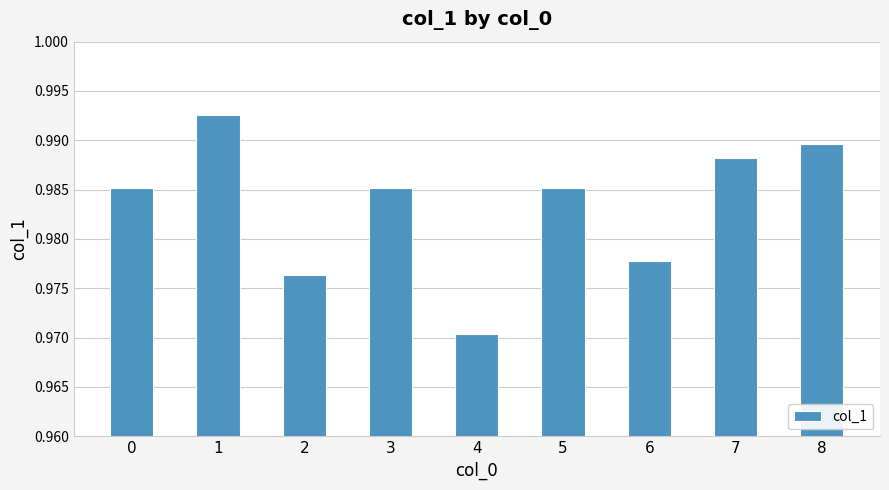

The chart shows a value of 1.7 at 8. True or false?

False